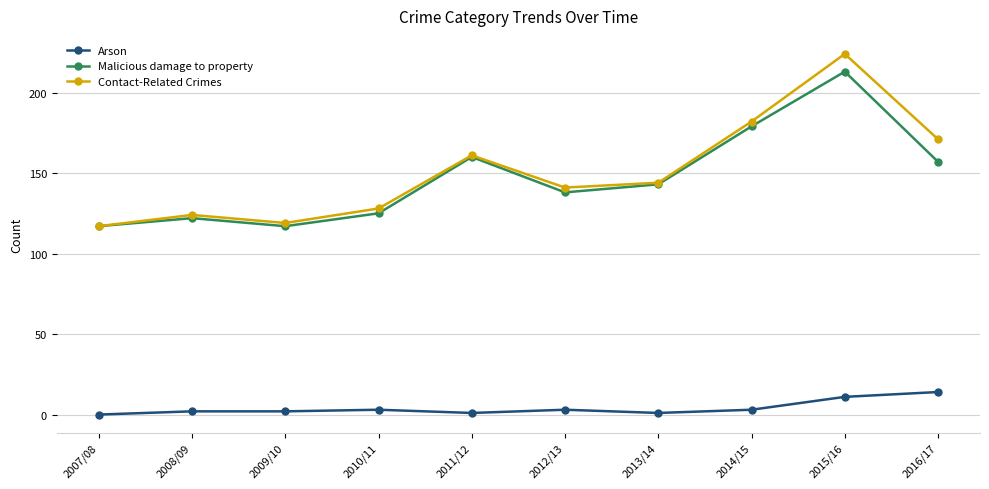

Which series has the largest total across all categories?

Contact-Related Crimes